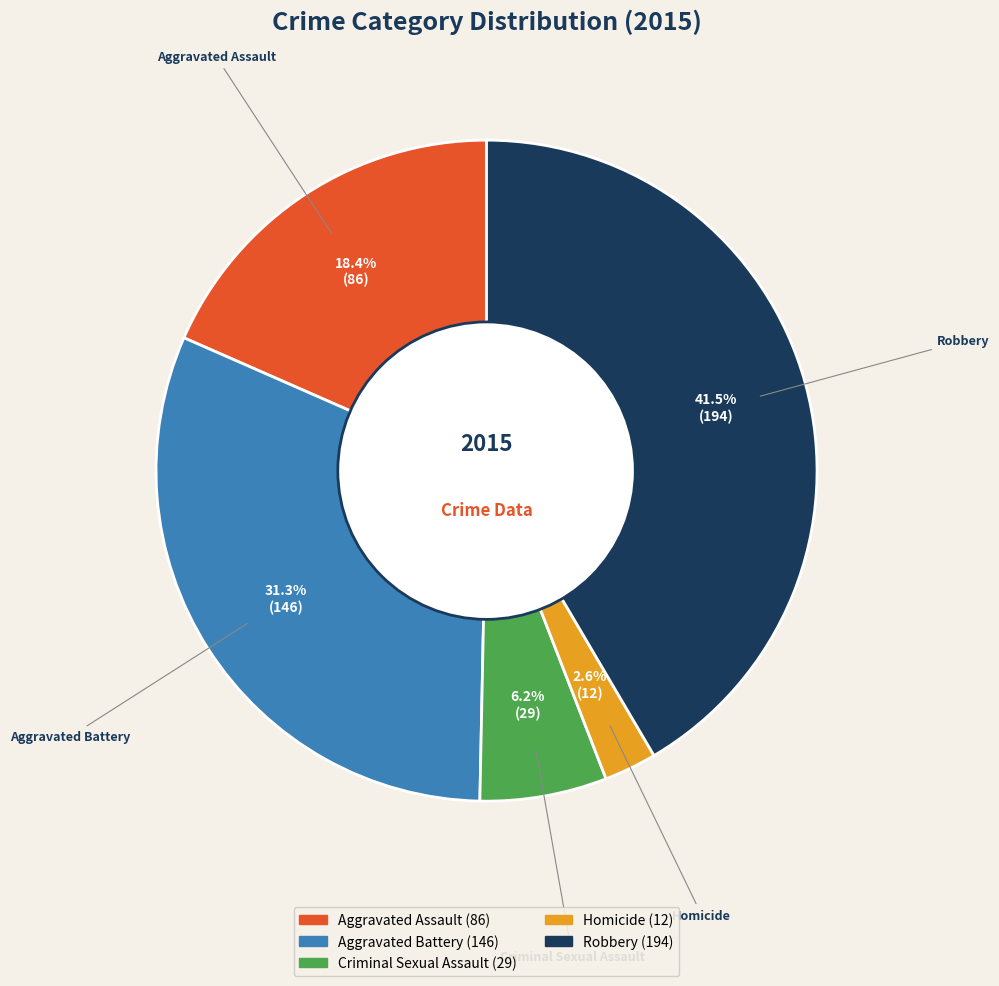

Does any single category account for the majority?

No